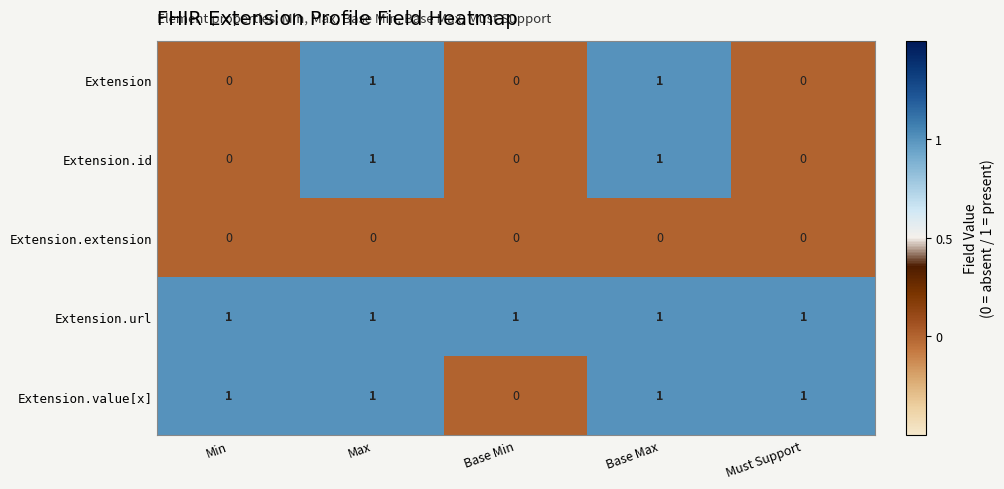

The Extension.id series shows 2 at Base Max. True or false?

False